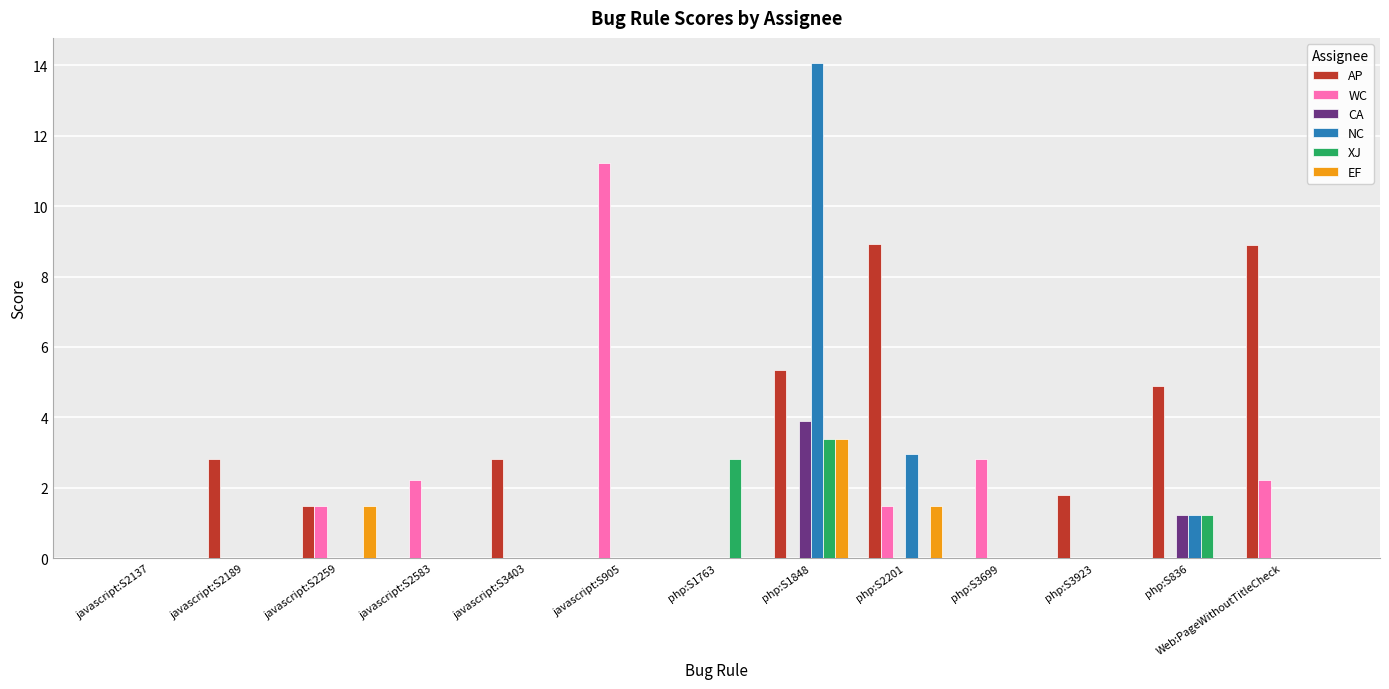

At which category does the chart reach its peak across all series?

php:S1848